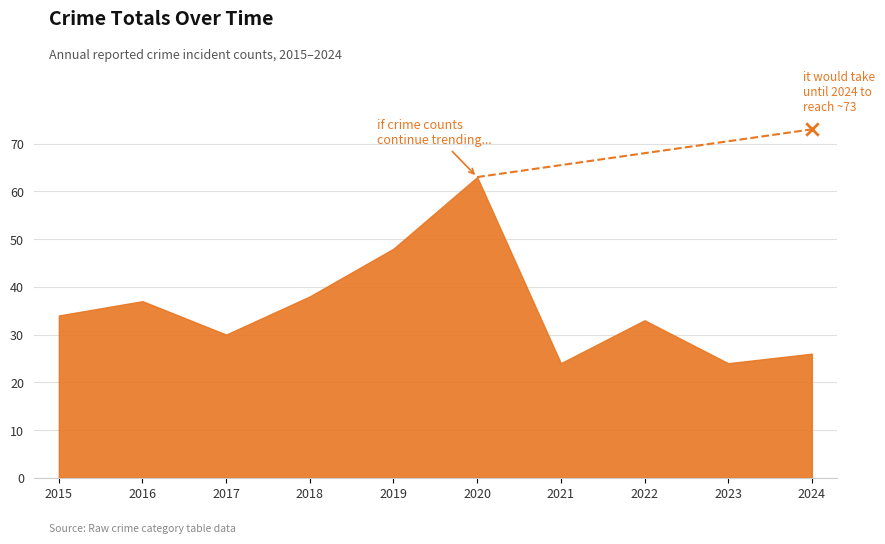

Between 2023 and 2020, which is larger?

2020